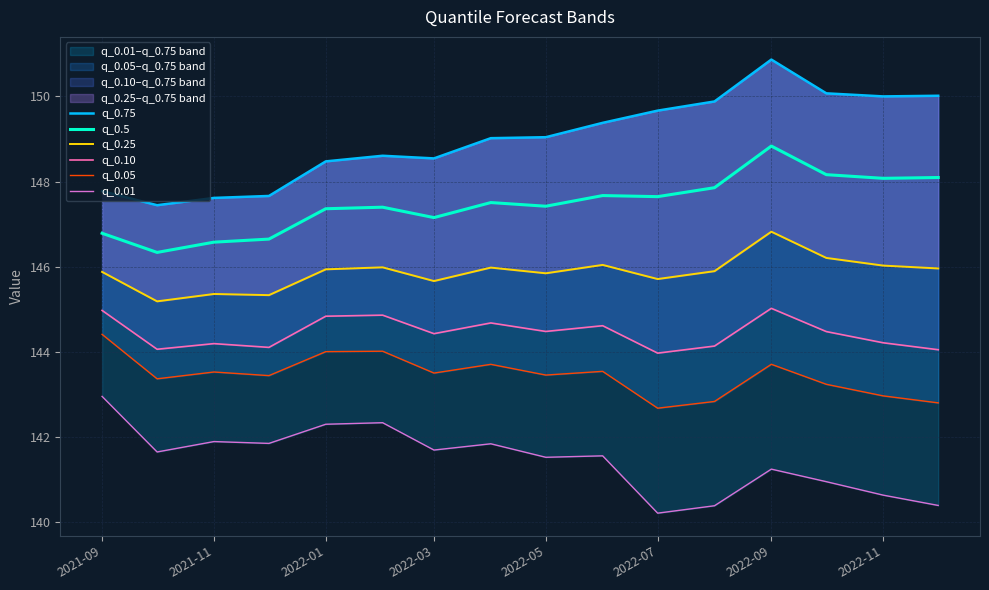

True or false: q_0.5 has a value of 46.8 at 2022-09.

False